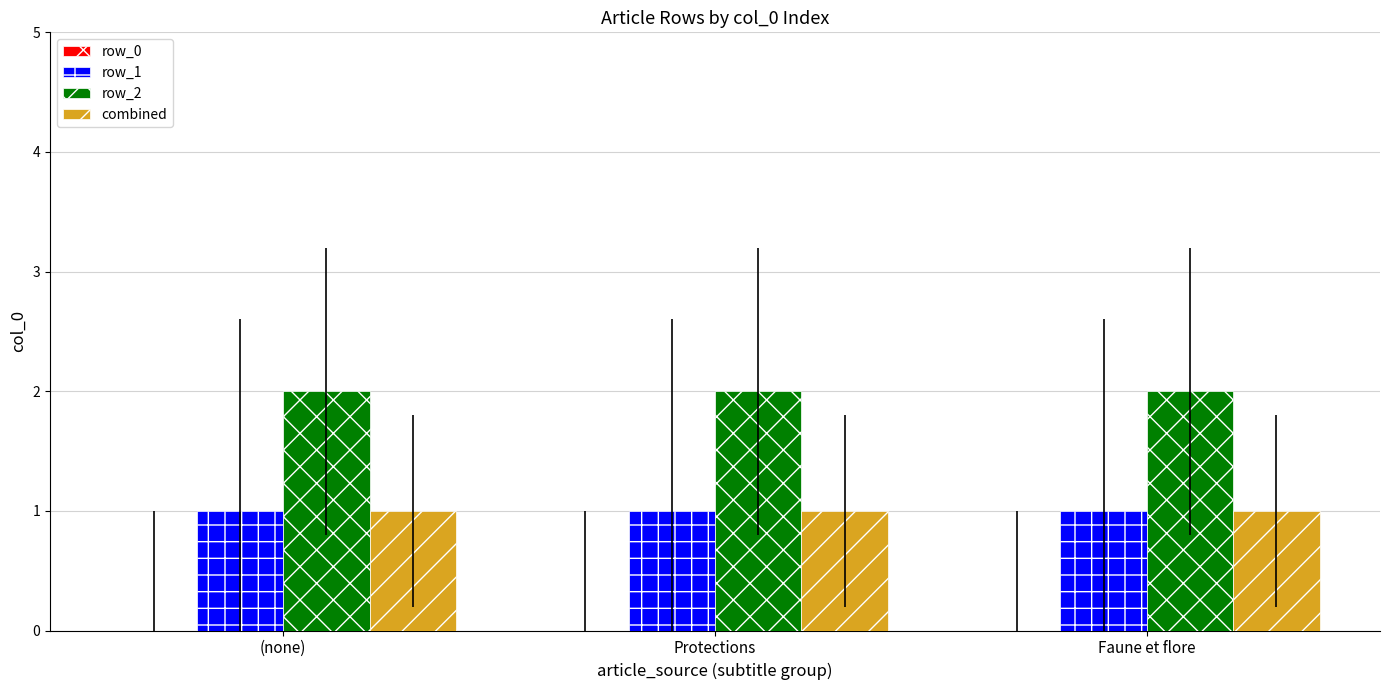

What is the total value across all series at (none)?

4